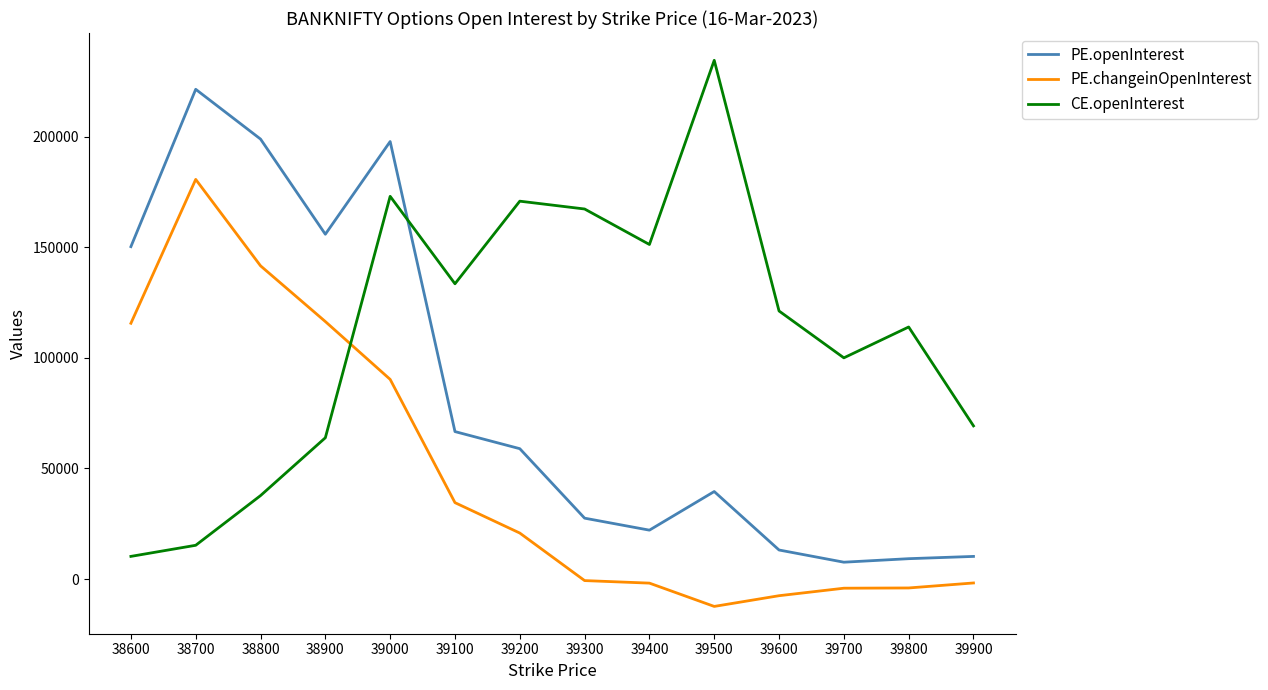

Which category has the lowest value in the PE.changeinOpenInterest series?

39500